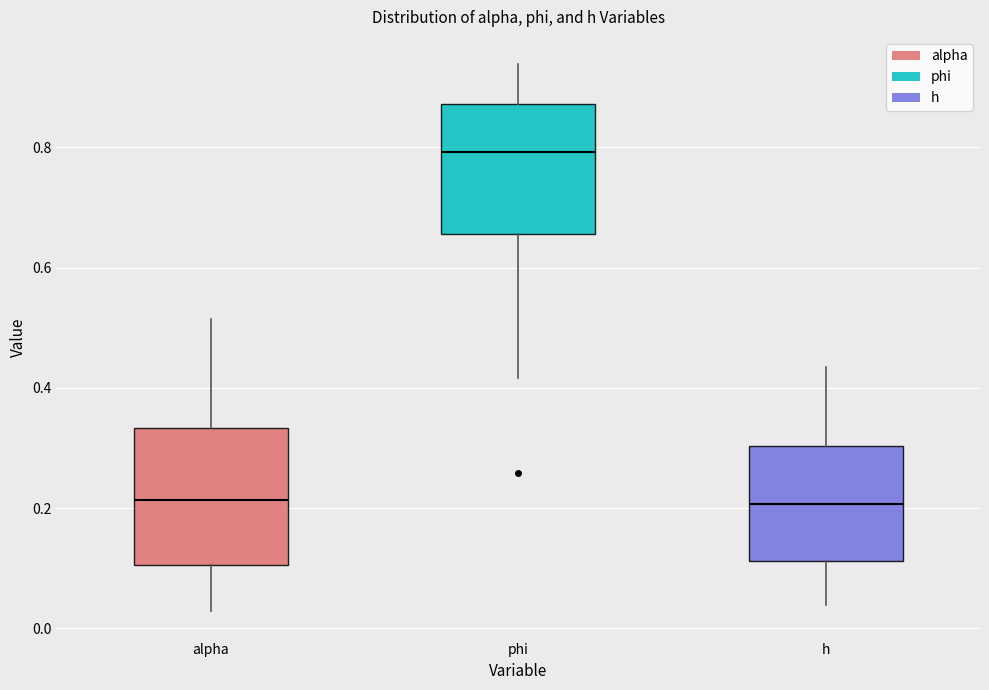

Which box has the highest median line?

phi